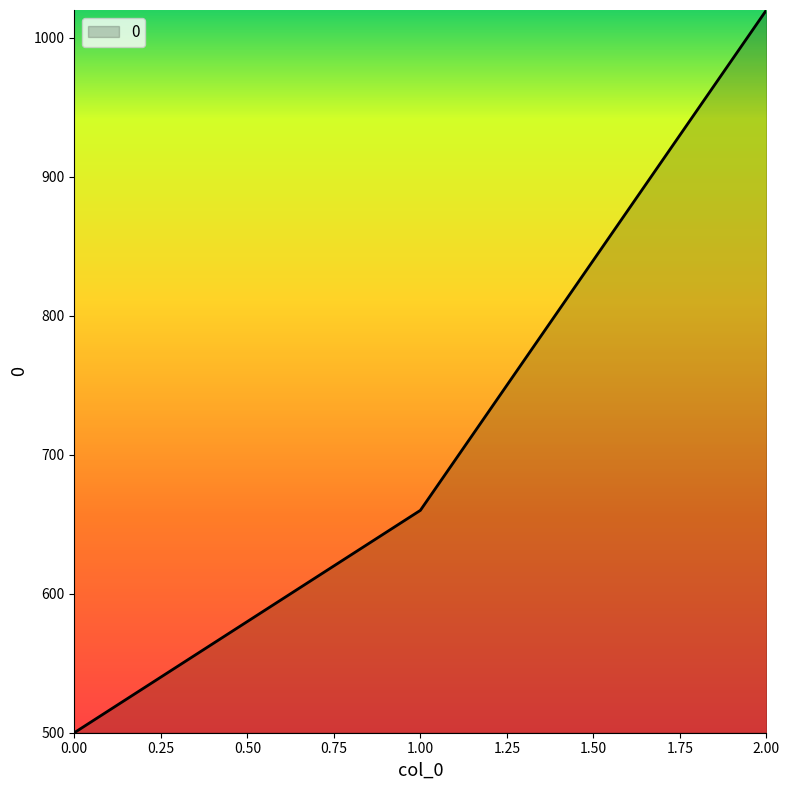

Read the value at 2.00.

1020